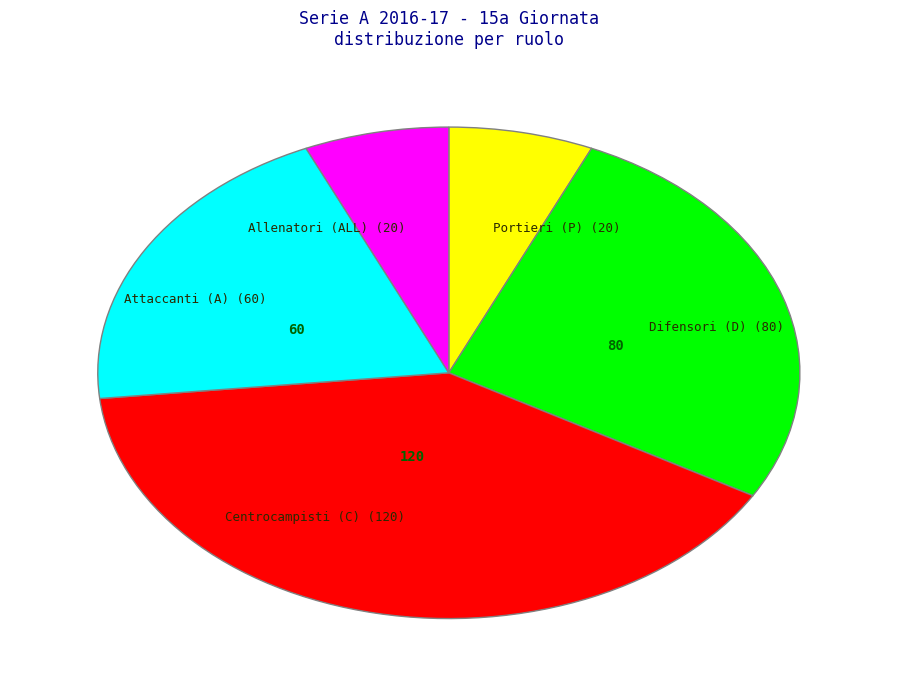

Do Attaccanti (A) (60) and Allenatori (ALL) (20) together represent more than half of the pie?

No